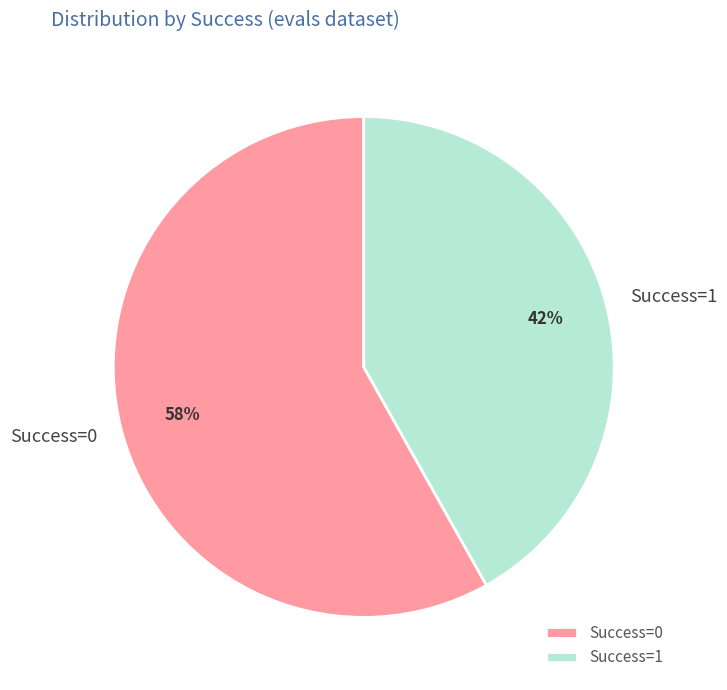

To the nearest percent, what percentage of the pie is Success=1?

42%